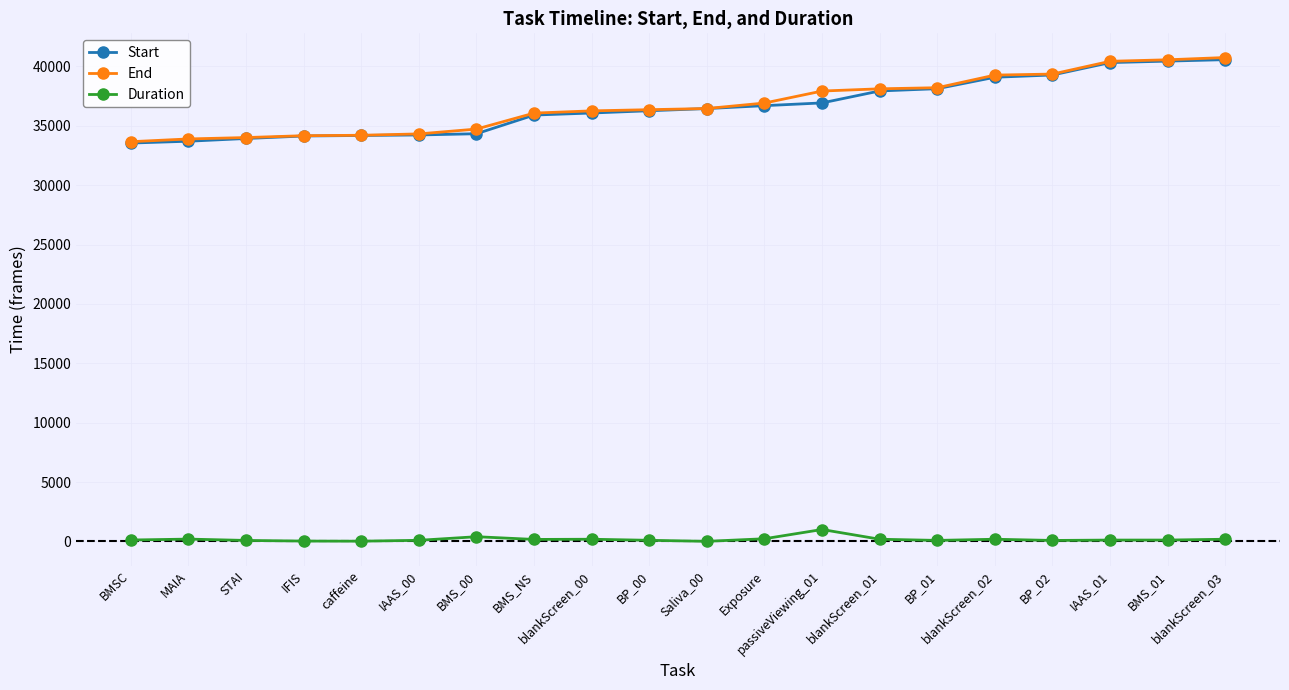

True or false: Duration has a value of 82 at BP_01.

True